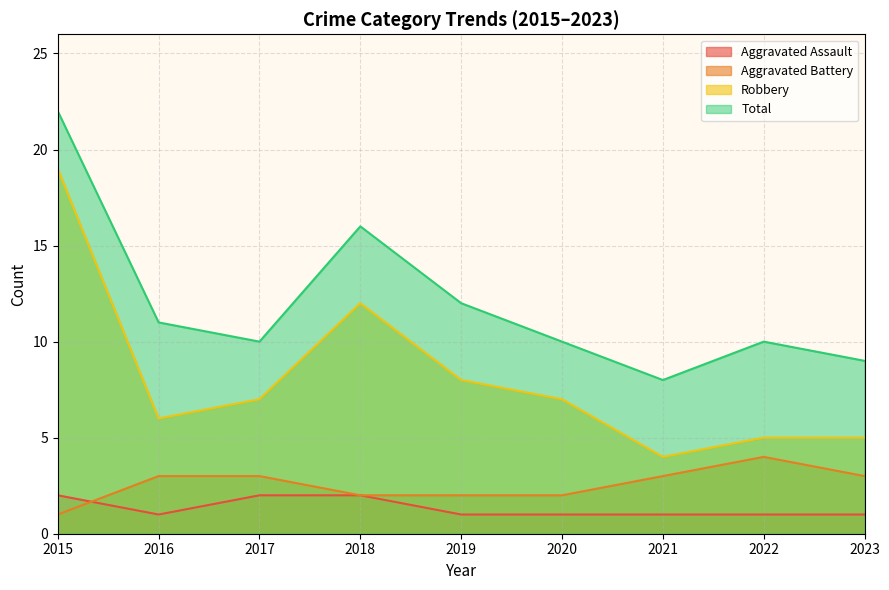

Which series has the largest total across all categories?

Total